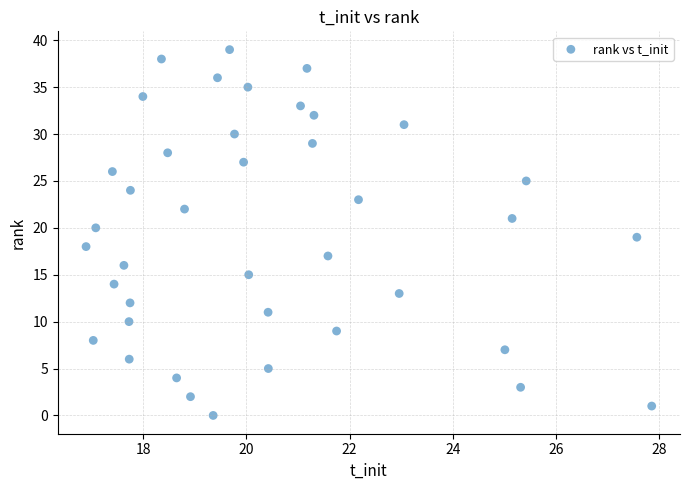

What is the range of Y values (max minus min)?

39